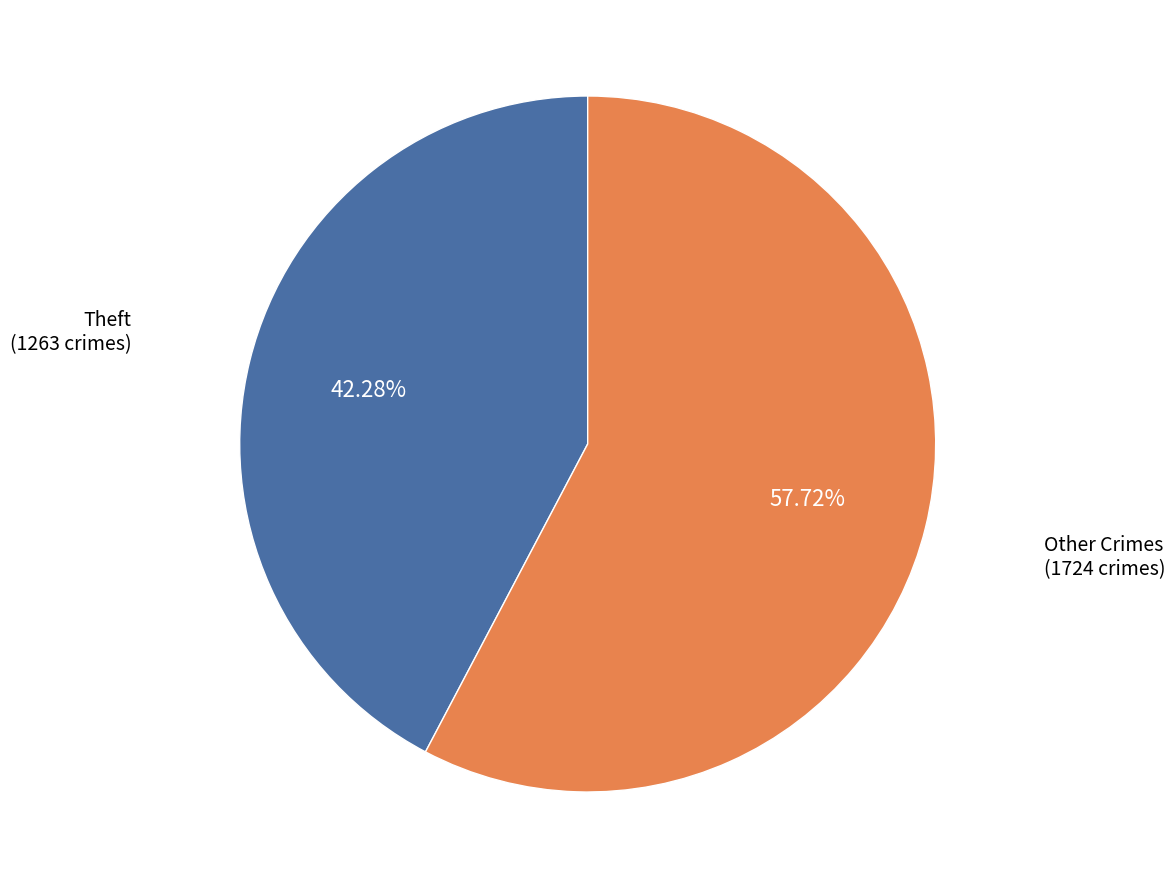

Is there a majority slice in this chart?

Yes